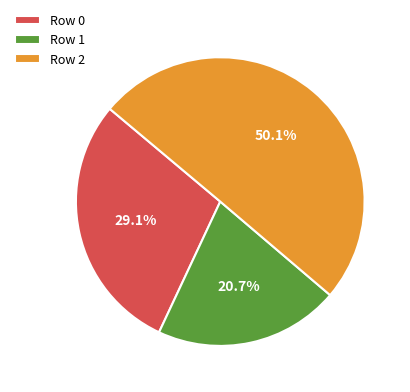

Rank the categories by value from lowest to highest.

Row 1, Row 0, Row 2